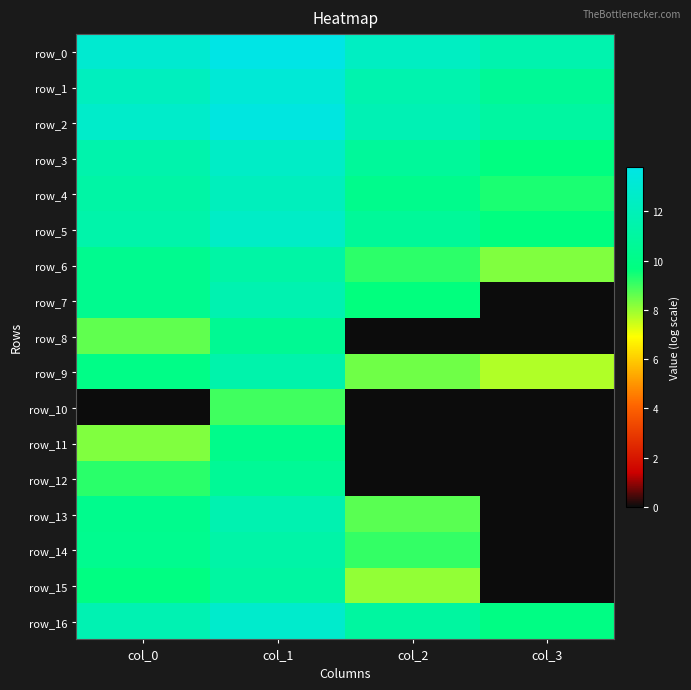

What is the difference between the row_11 values at col_0 and col_1?

1.9